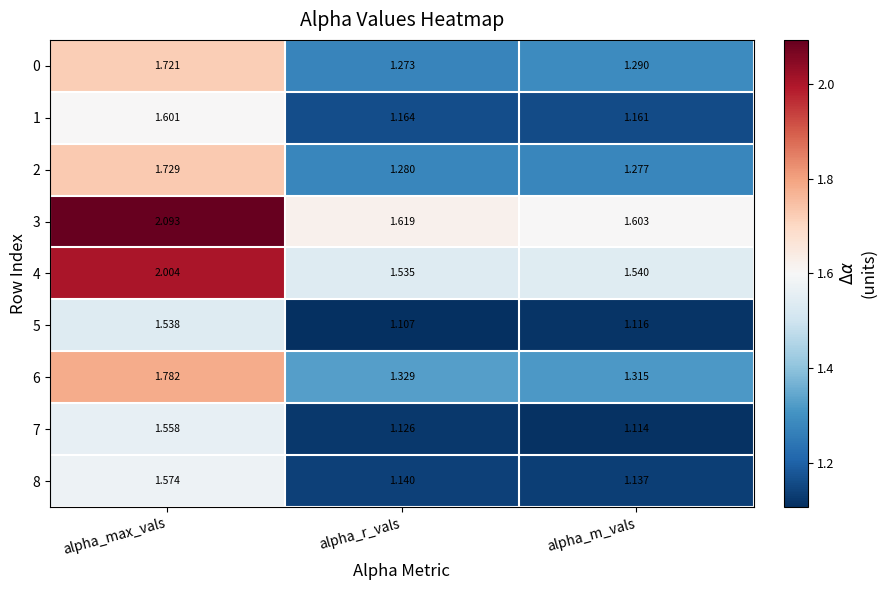

Rank the categories by 2 value from lowest to highest.

alpha_m_vals, alpha_r_vals, alpha_max_vals